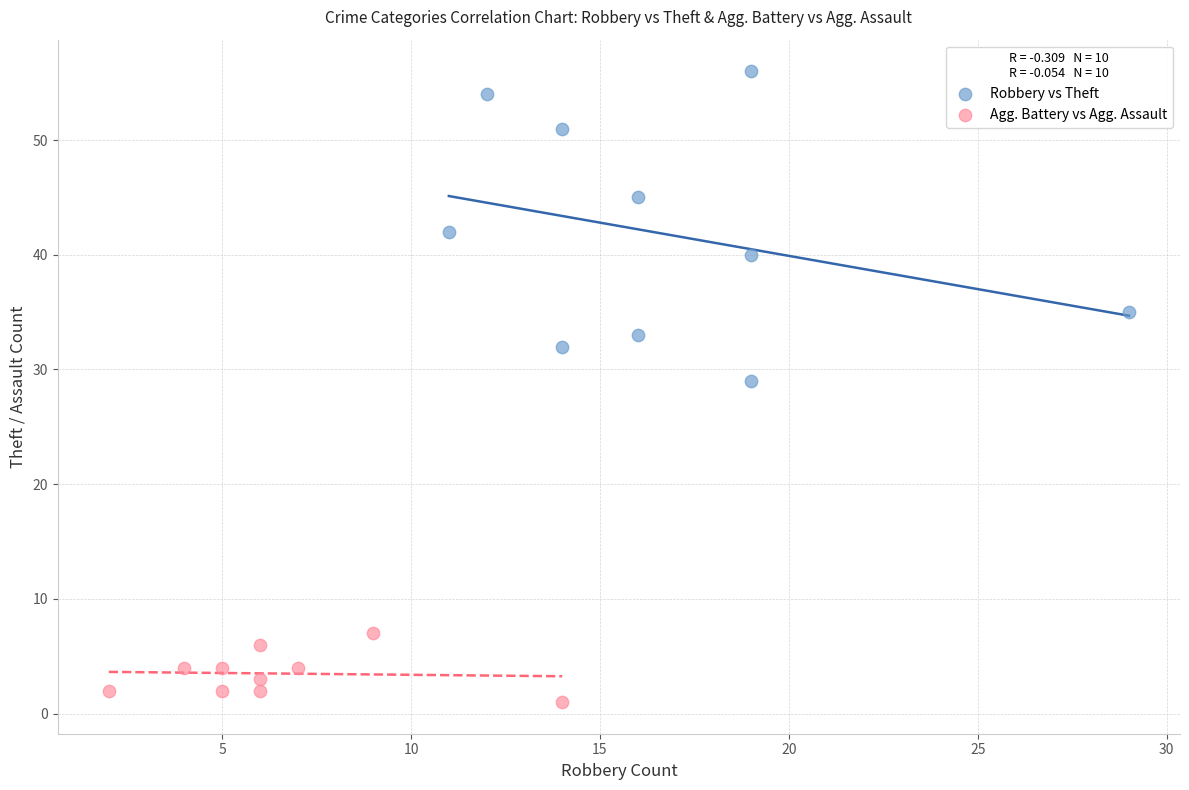

Which series has the widest spread of Y values?

Robbery vs Theft